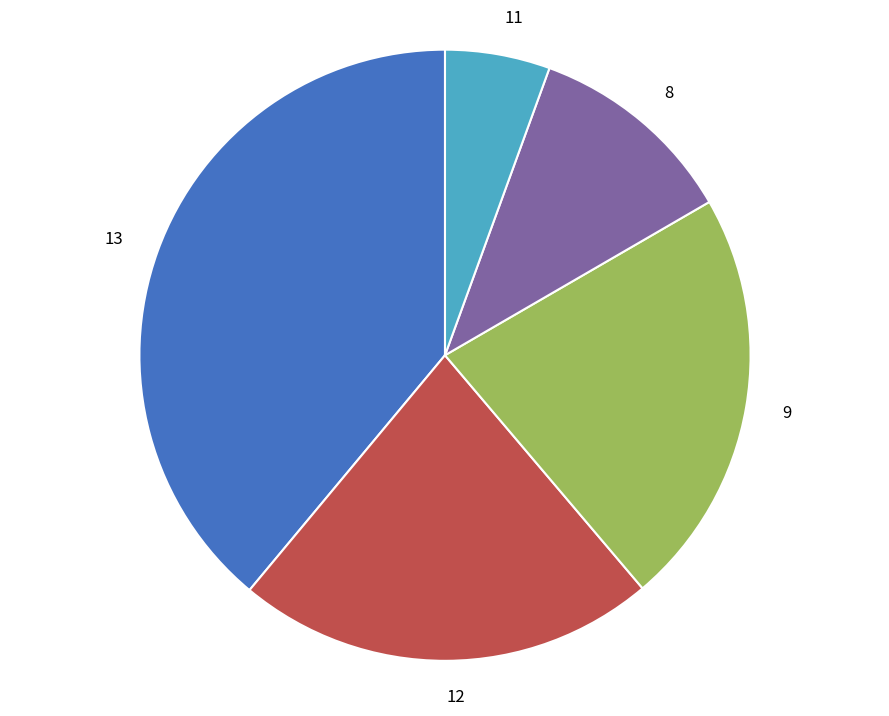

Which slice is the largest?

13